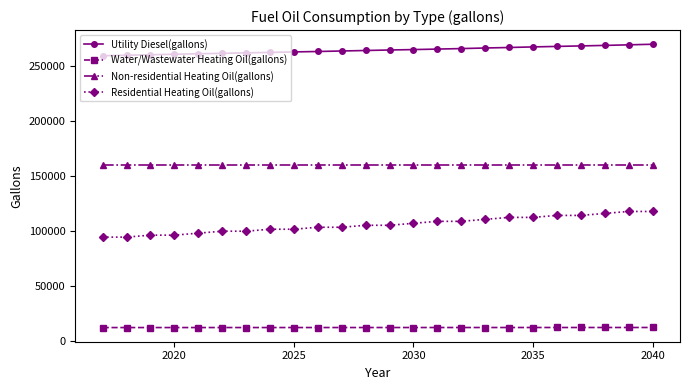

True or false: Non-residential Heating Oil(gallons) and Residential Heating Oil(gallons) cross at least once.

False